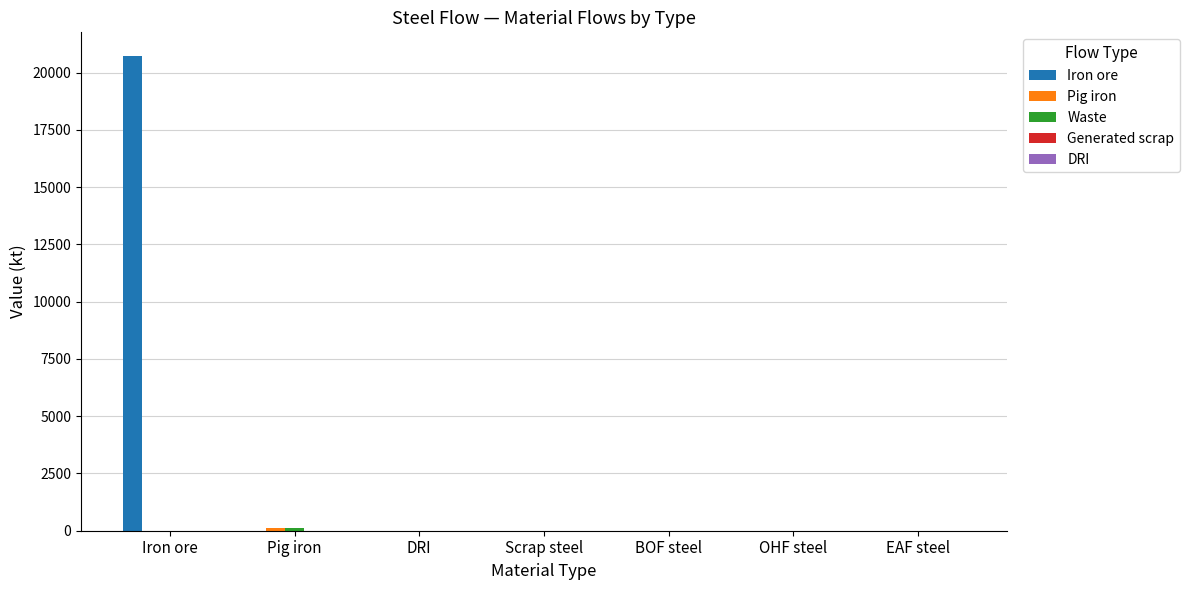

The Iron ore series shows 12502.1 at OHF steel. True or false?

False